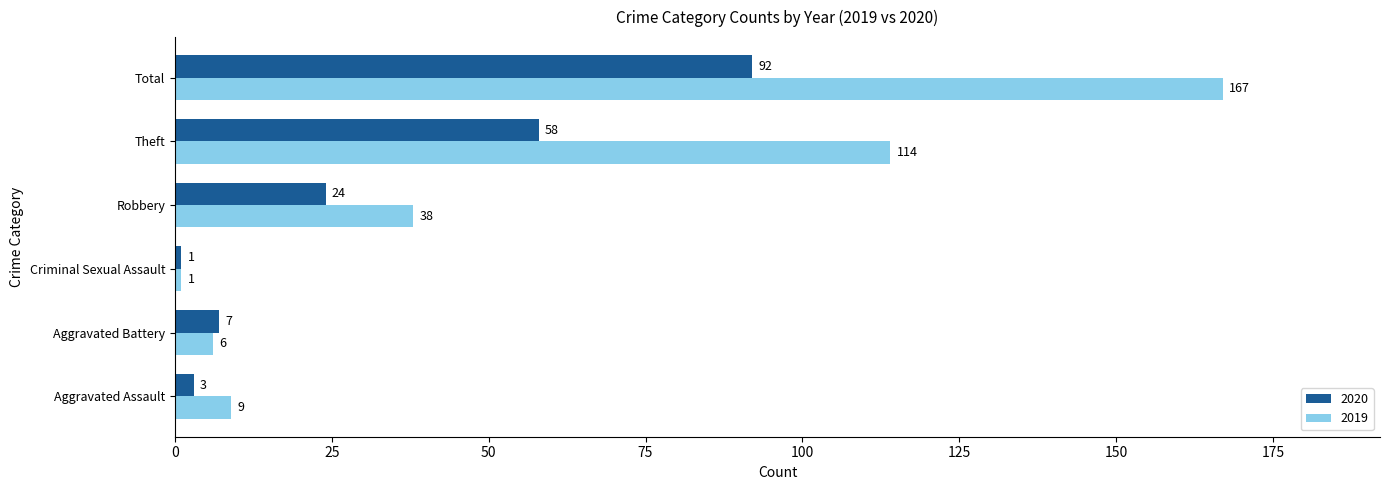

What is the difference between the maximum and second lowest values in the 2019 series?

161